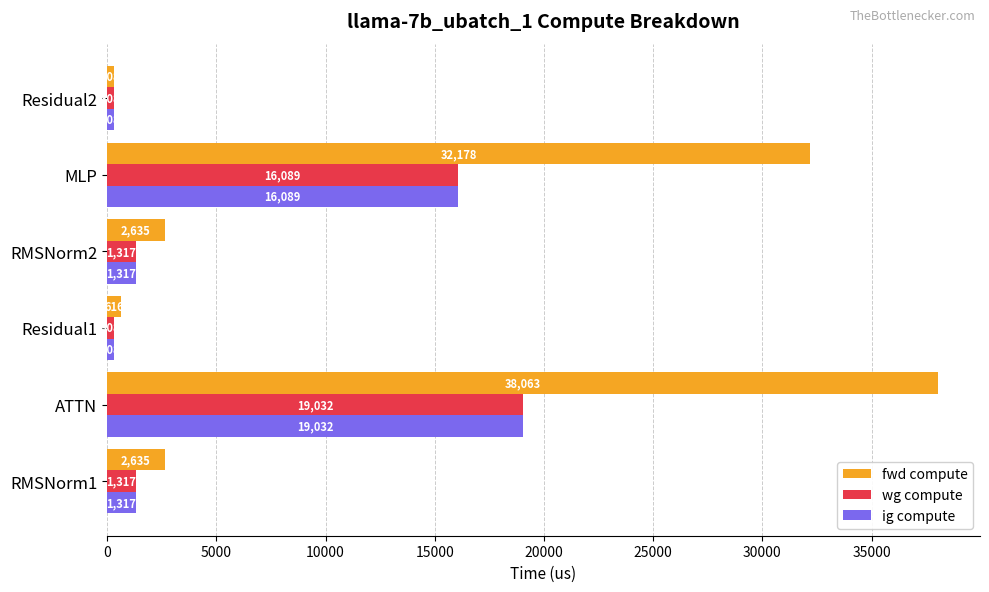

True or false: ig compute has a value of 1317.3 at RMSNorm1.

True